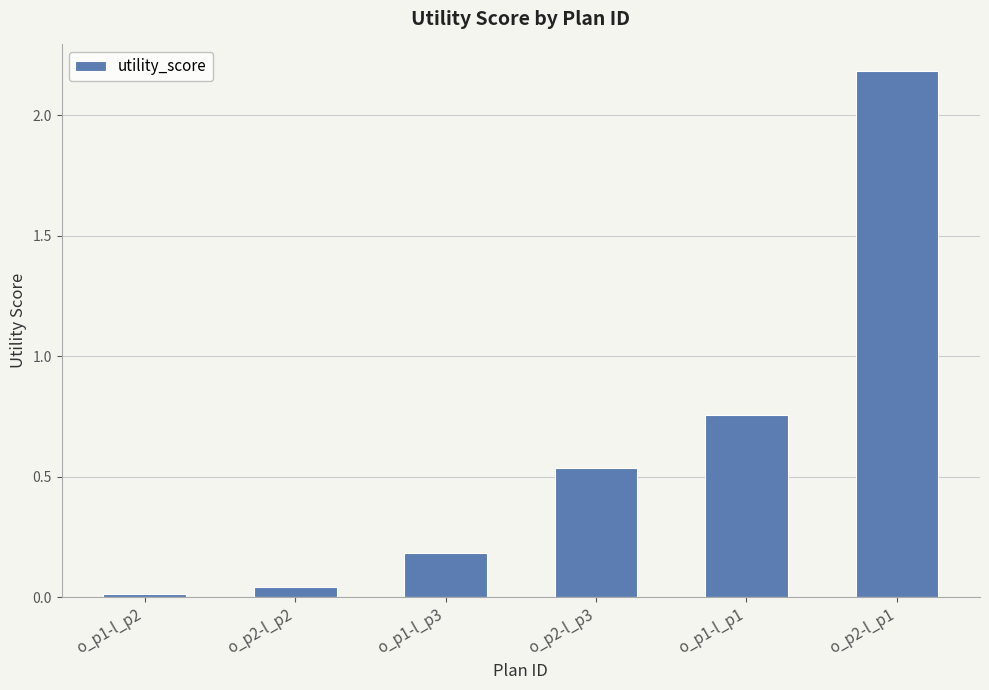

Between o_p2-l_p3 and o_p1-l_p2, which is larger?

o_p2-l_p3